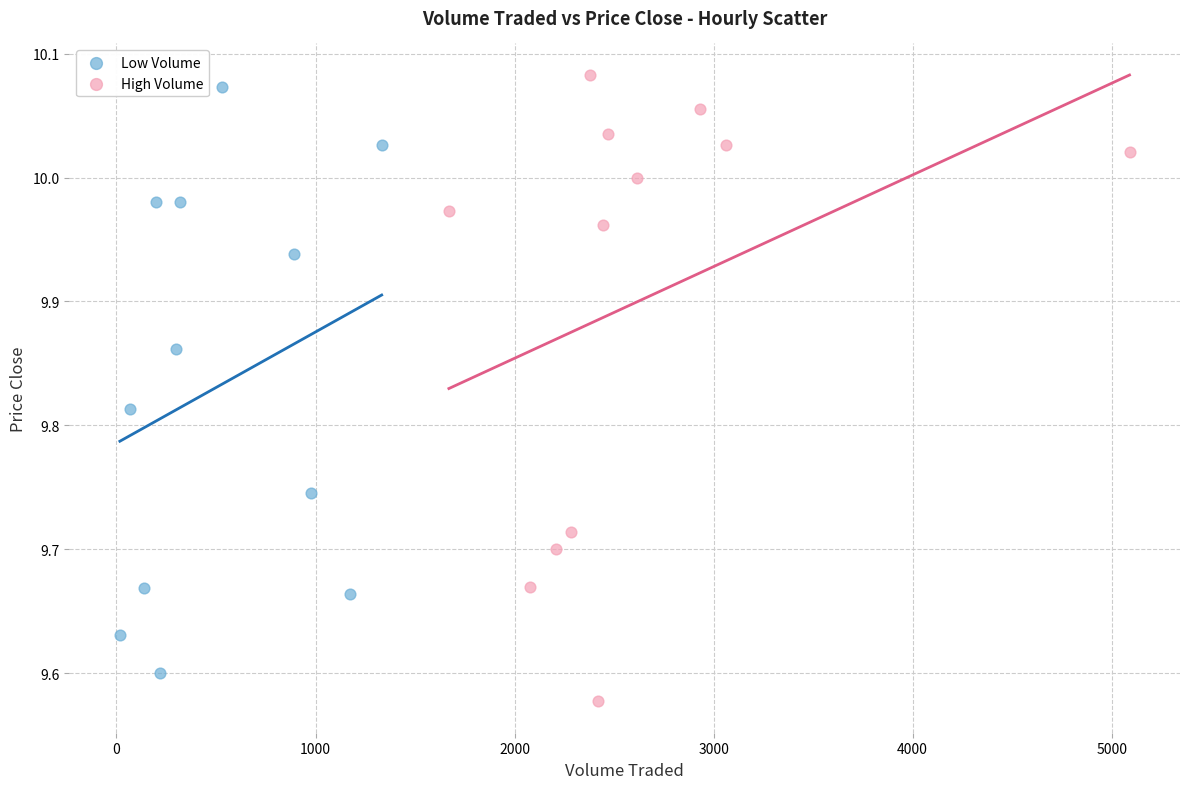

Which series contains the lowest Y value?

High Volume